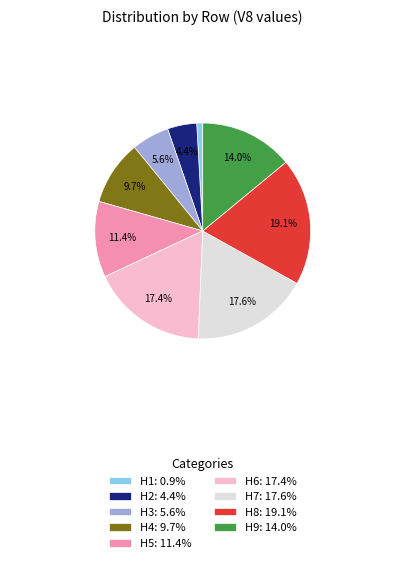

To the nearest percent, what is the average slice percentage?

11%